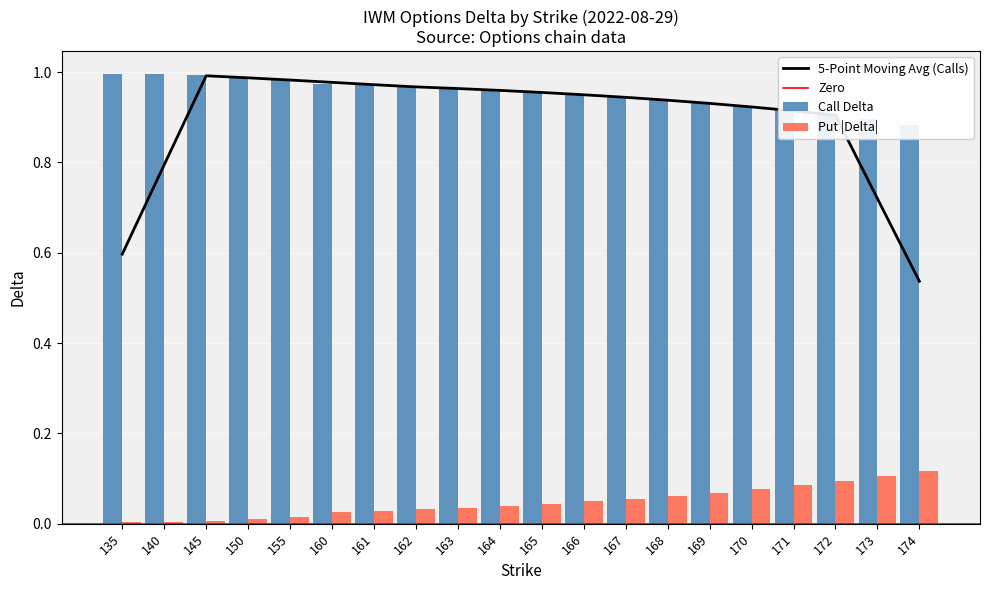

At which category is the sum across all series the highest?

174